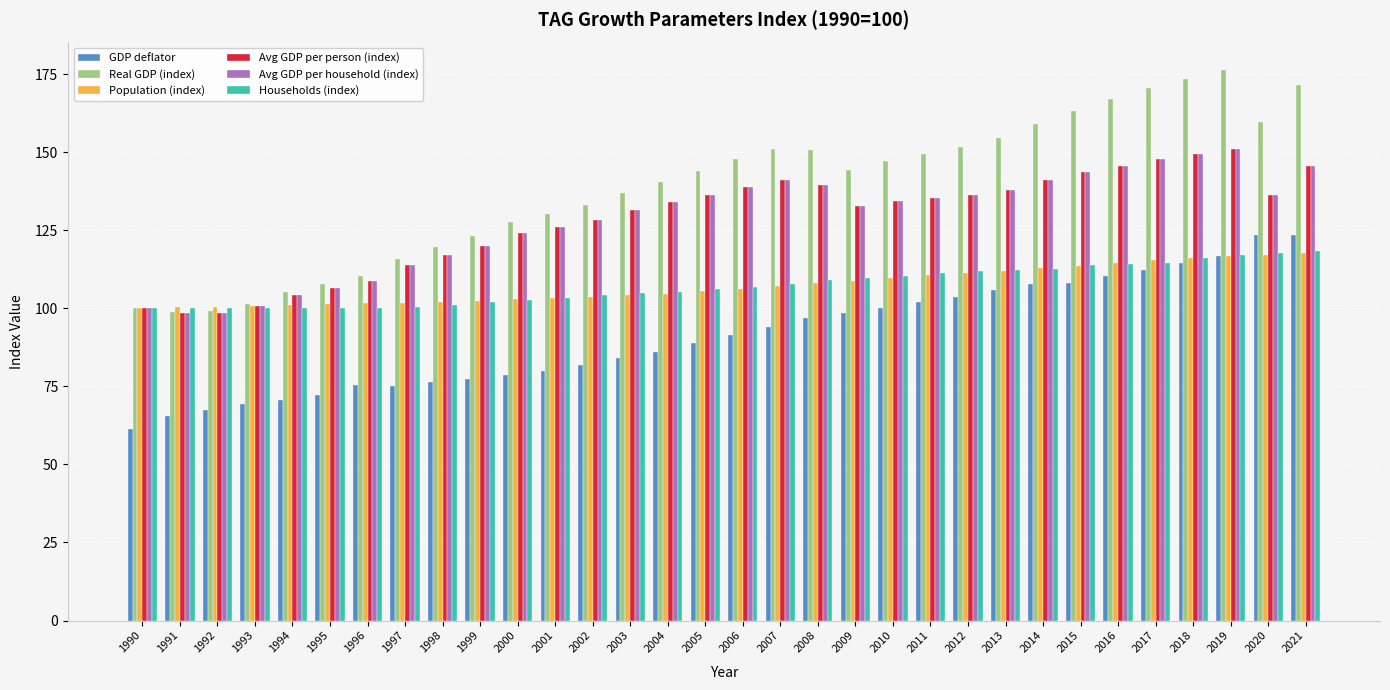

How many series are shown in this chart?

6